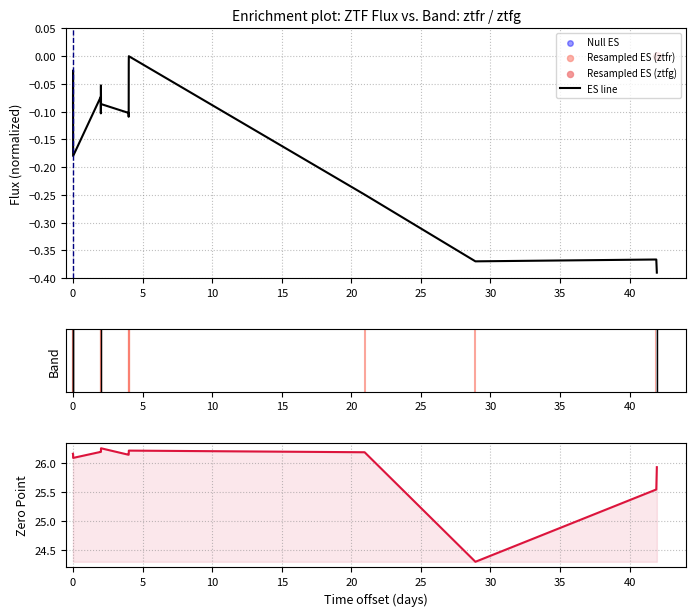

At how many categories does at least one series exceed 17?

3